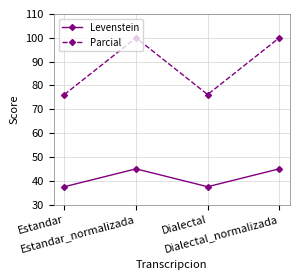

Rank the series at Estandar from highest to lowest value.

Parcial, Levenstein